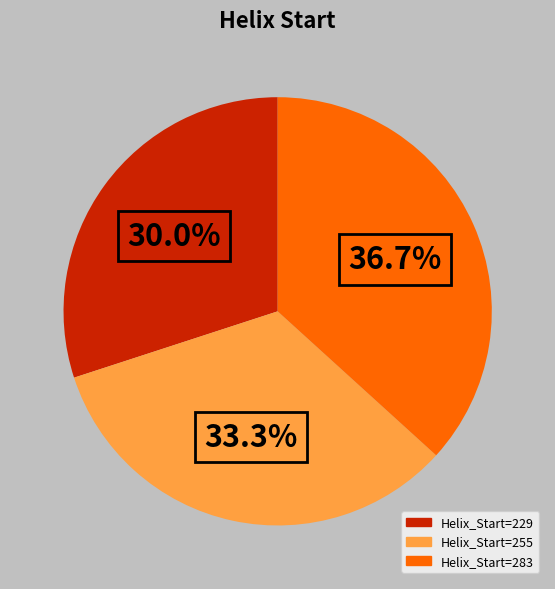

Does any single category account for the majority?

No